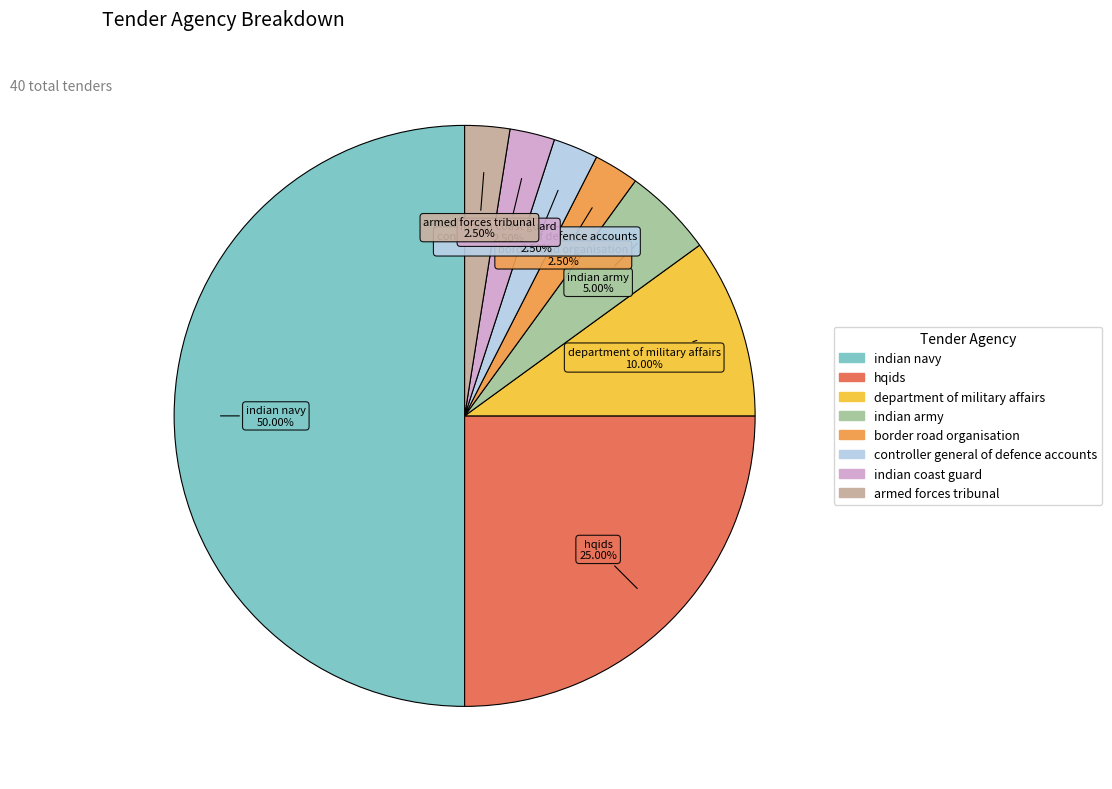

How many segments does this pie chart have?

8